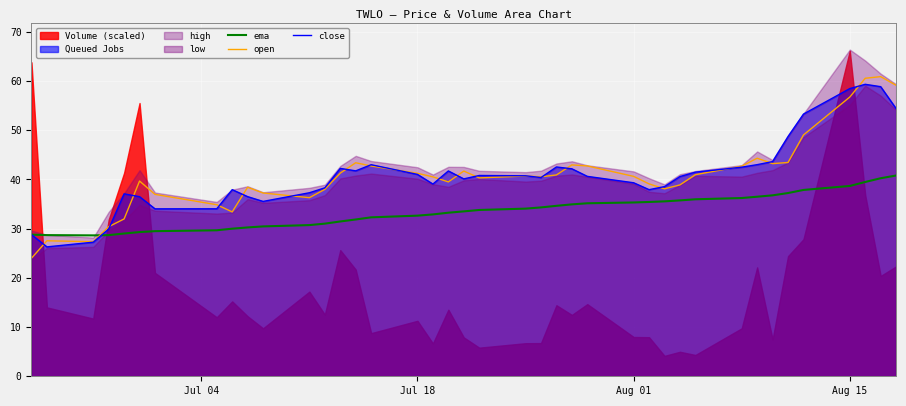

Which series ends up on top after the final intersection of open and close?

open